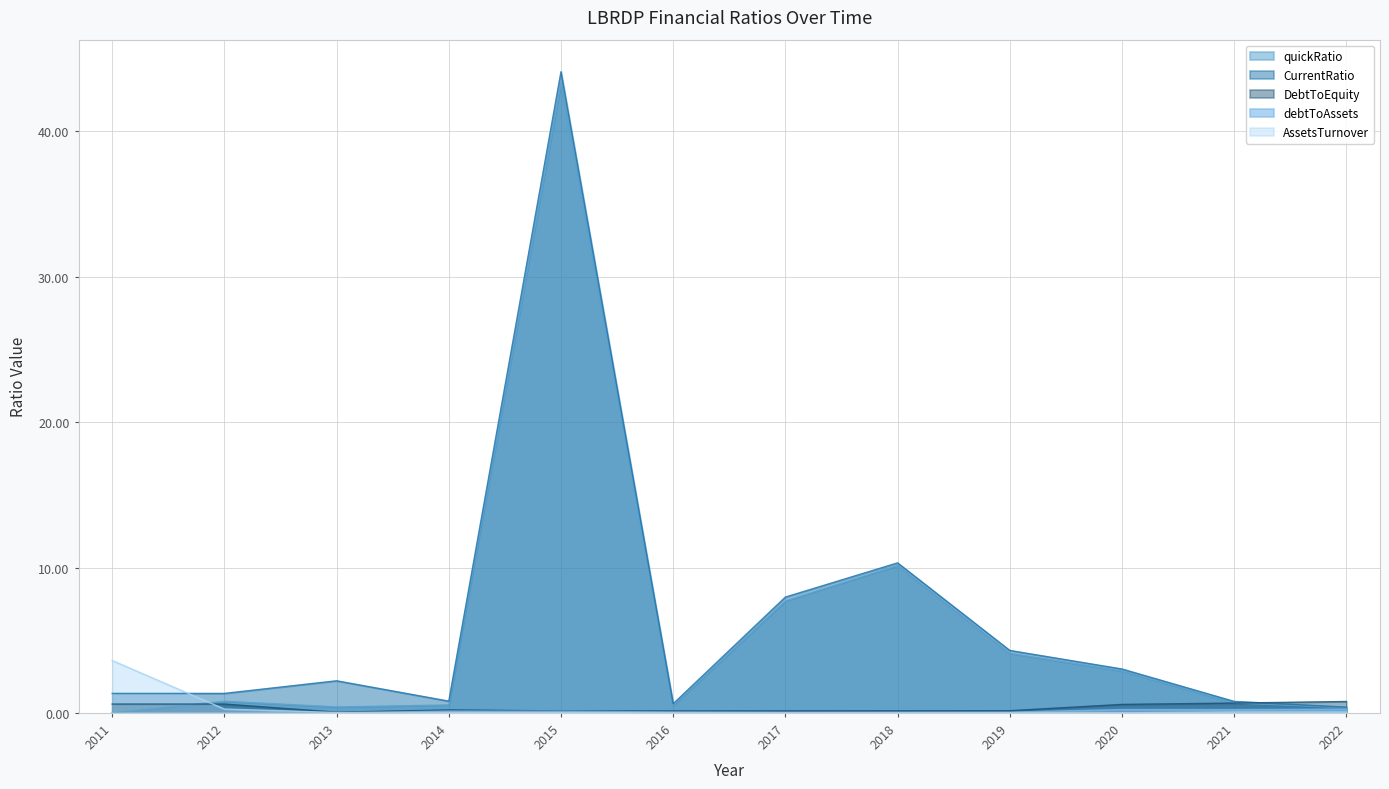

List the labels in order of quickRatio value, smallest first.

2011, 2022, 2013, 2016, 2014, 2021, 2012, 2020, 2019, 2017, 2018, 2015